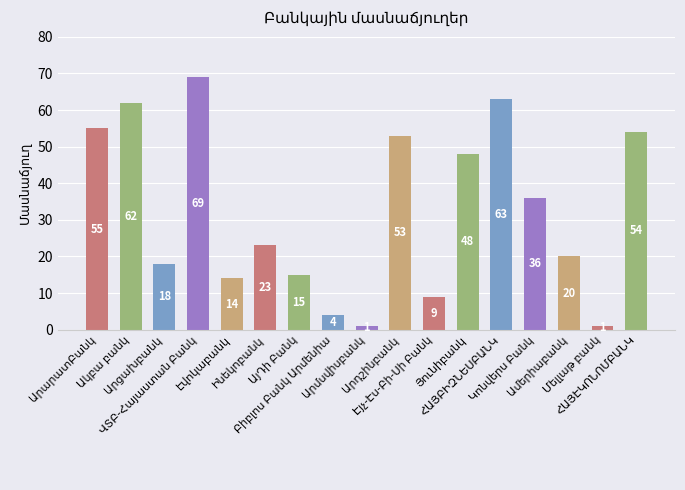

What is the value of the 16th bar from the left?

1